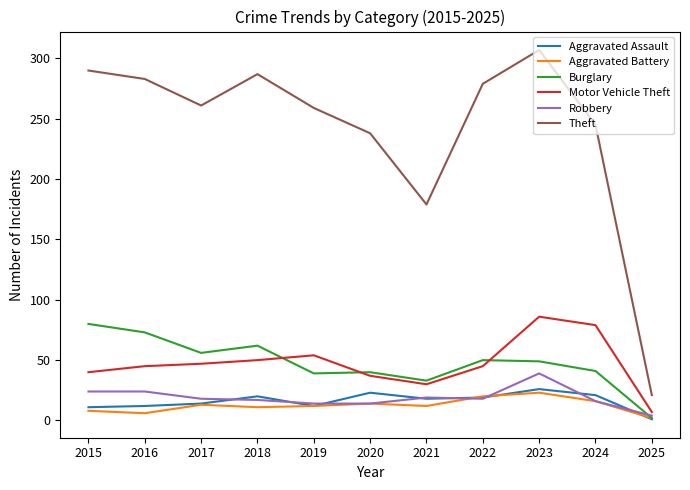

True or false: Theft and Burglary intersect in this chart.

False